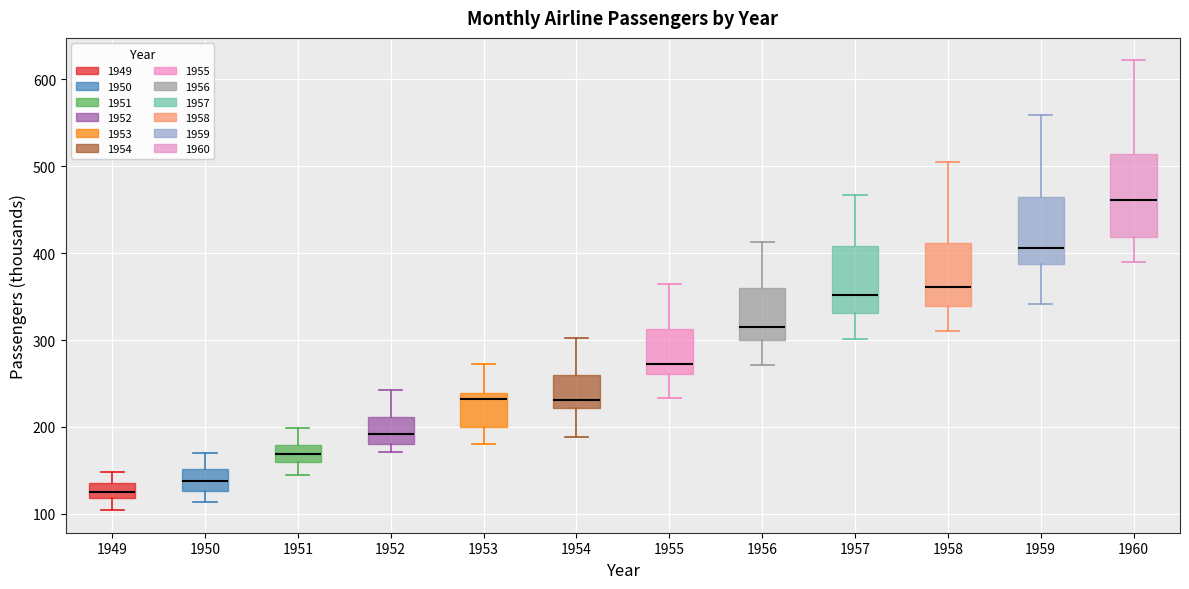

Where does the lower whisker of the box at x = 1958 end on the y-axis? The values are not printed on the chart, so give them approximately, as read against the axis.

310